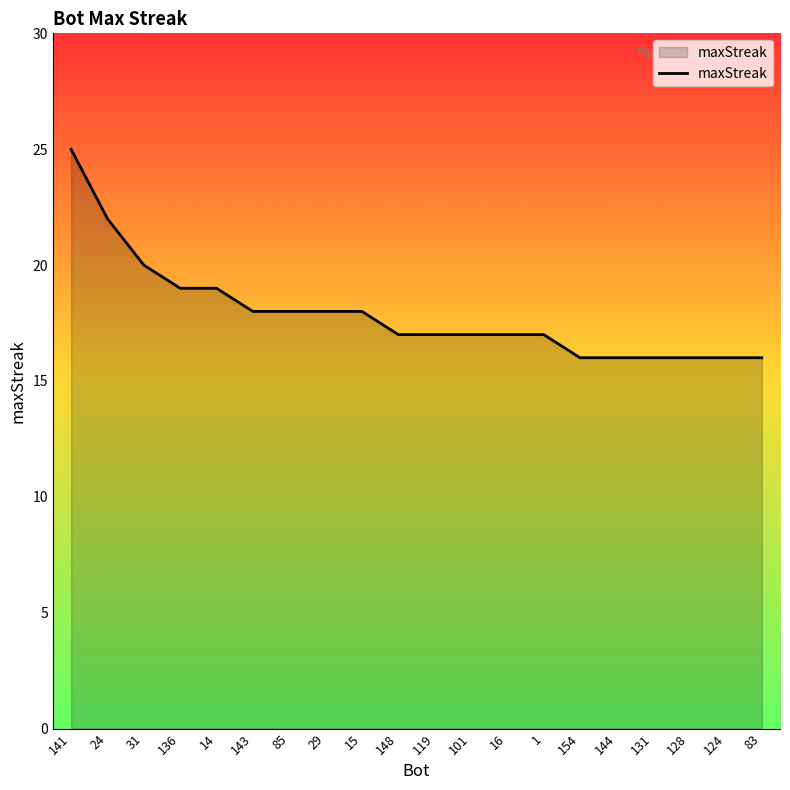

True or false: the data shows 16 at 128.

True